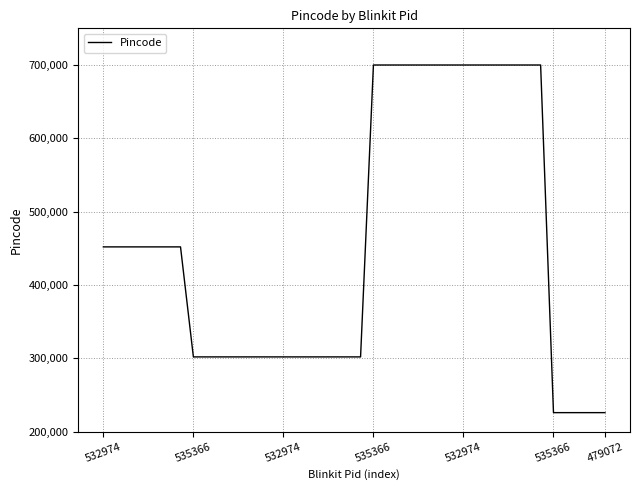

What is the difference between the second highest and minimum values?

474000